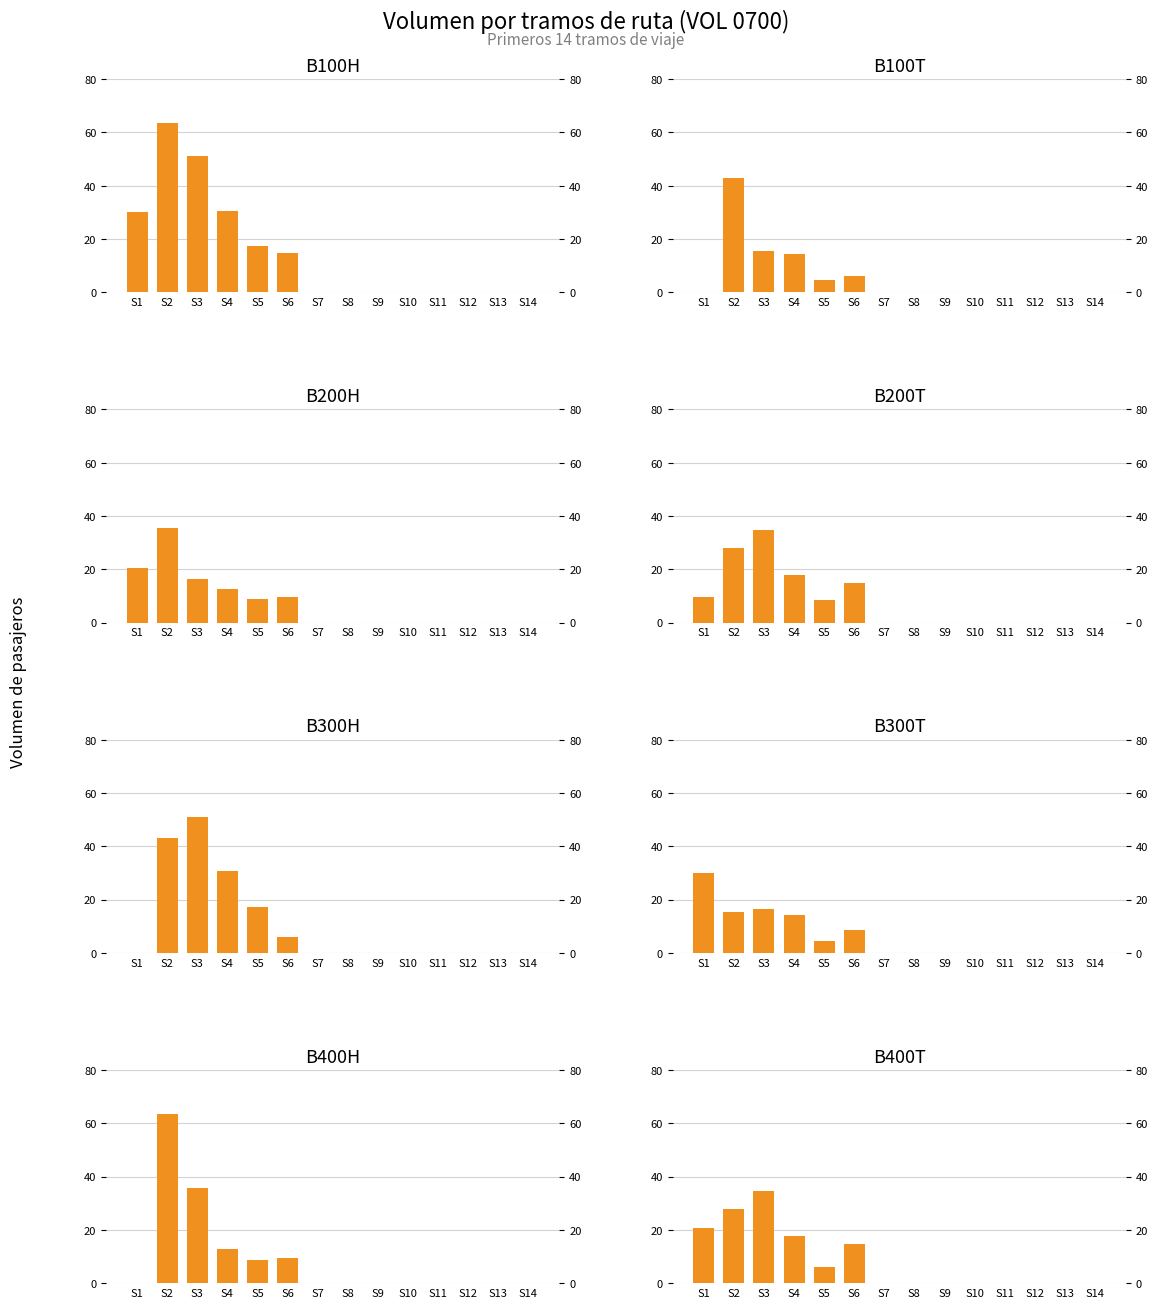

At which category does the chart reach its minimum across all series?

S7